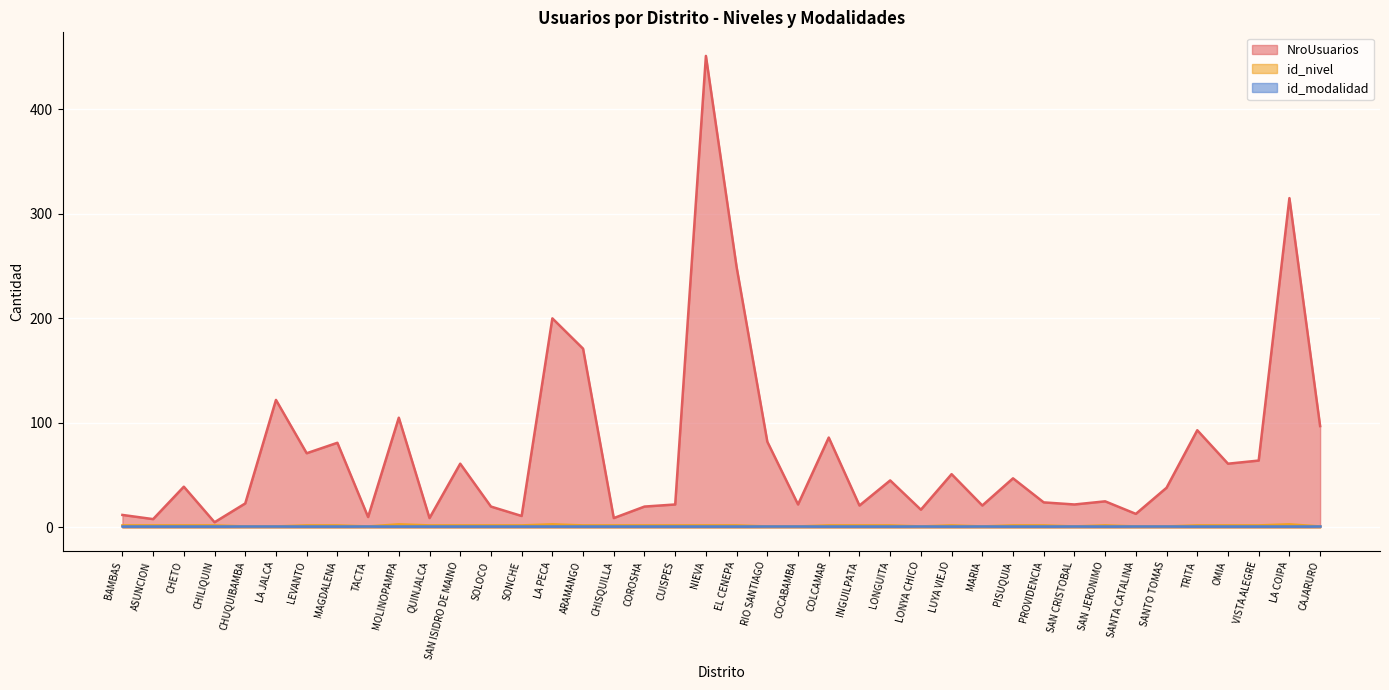

True or false: NroUsuarios has a value of 61 at SAN ISIDRO DE MAINO.

True